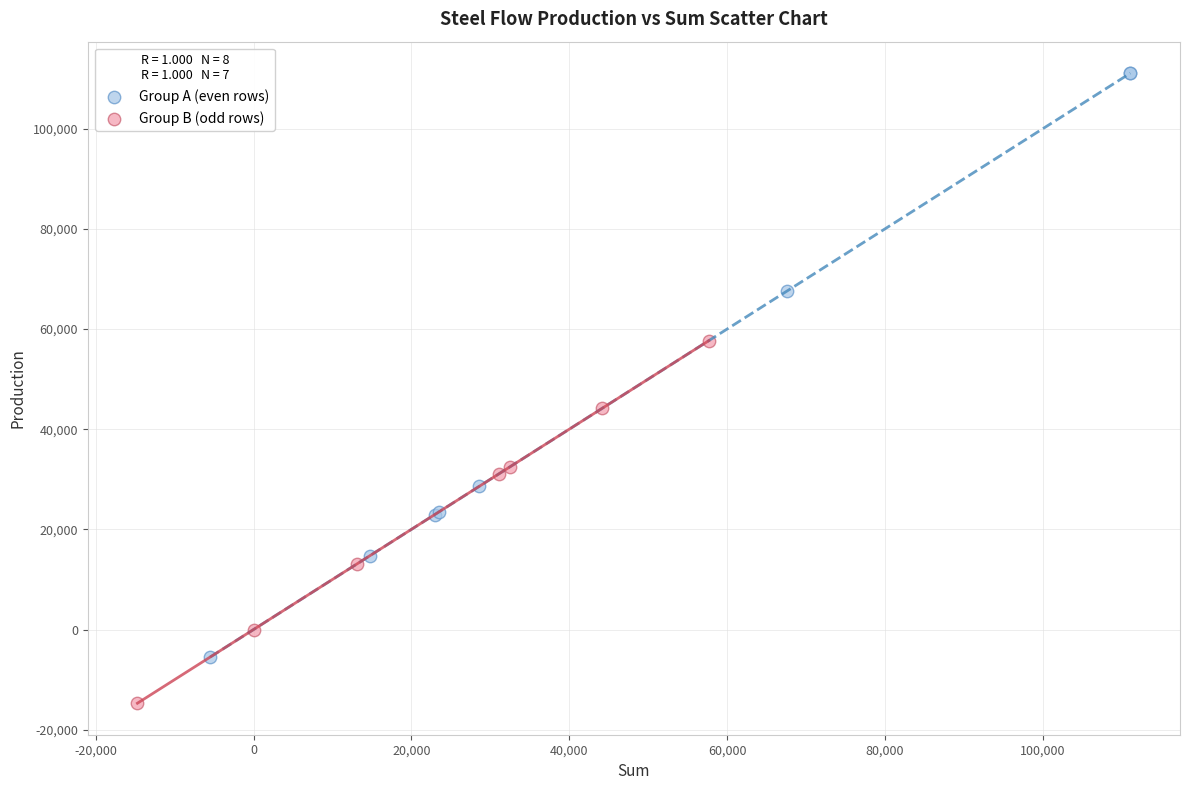

Which series contains the highest Y value?

Group A (even rows)